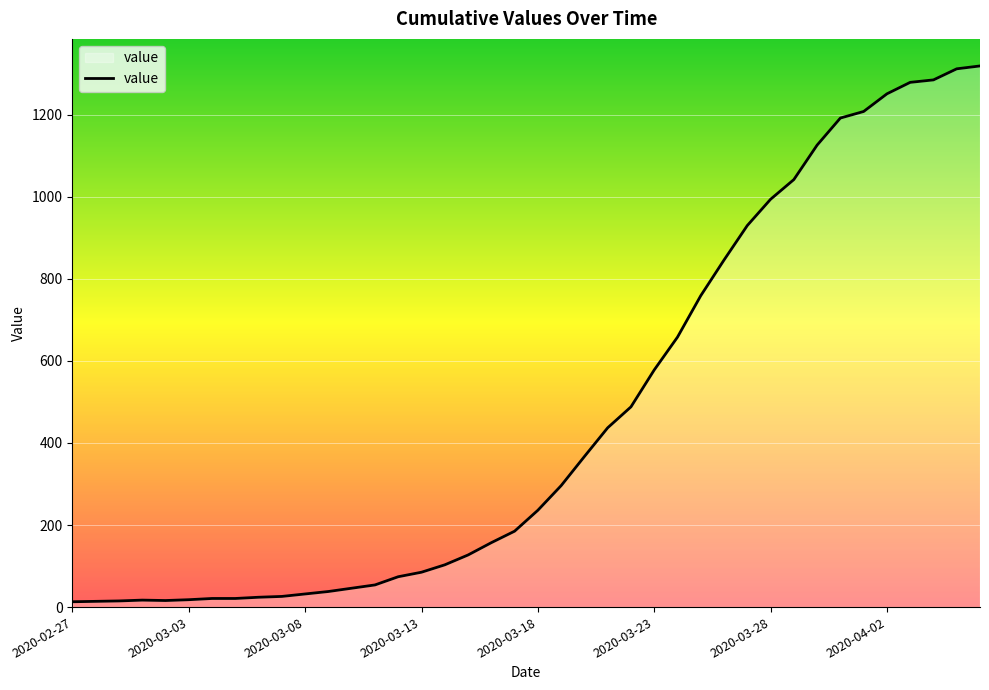

What is the average value?

467